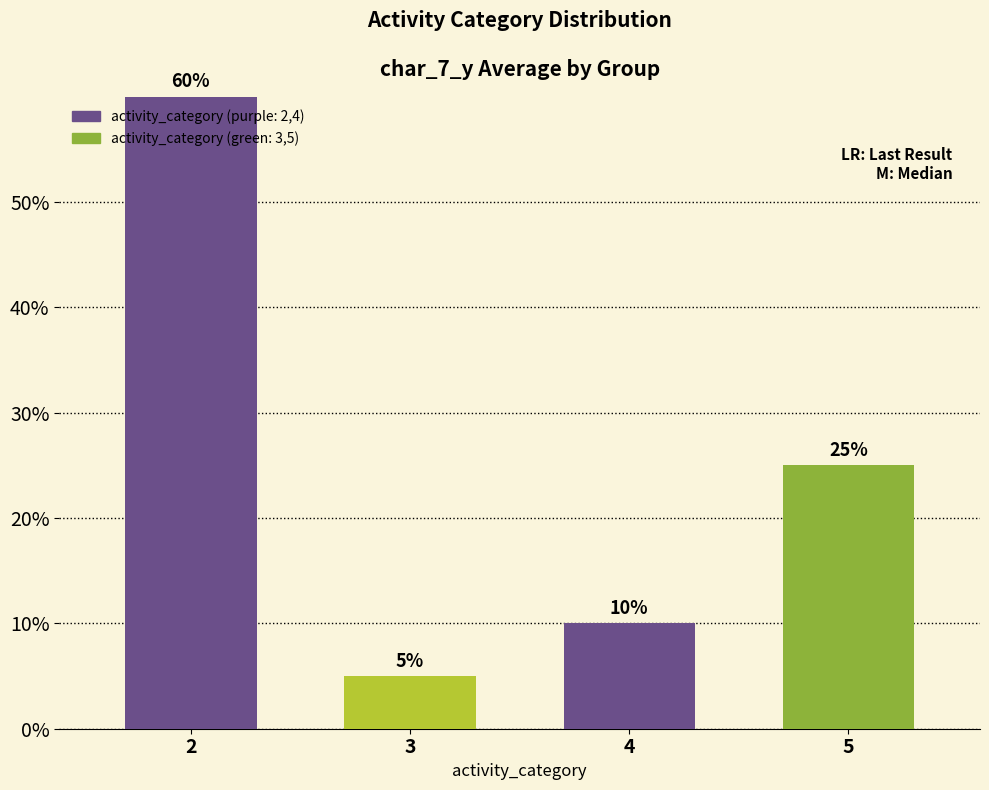

Does the chart contain any negative values?

No